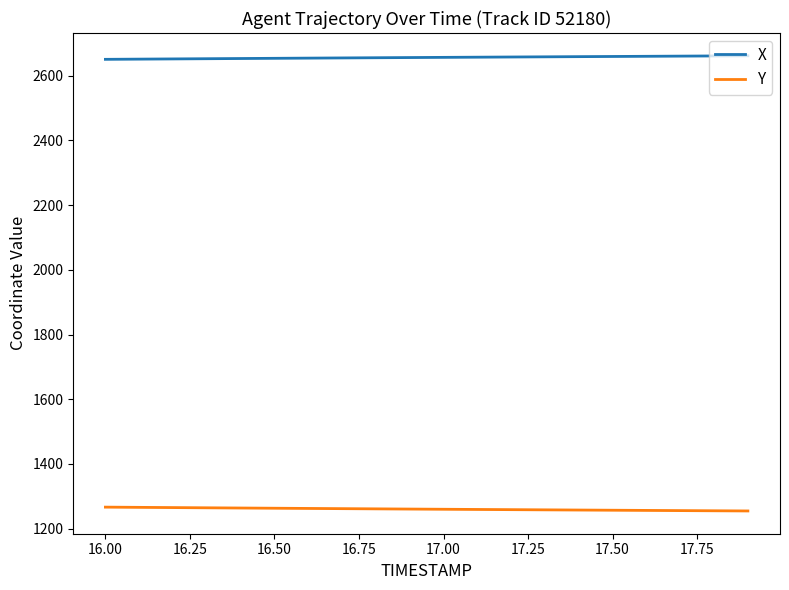

List the series in order of their peak value, lowest first.

Y, X